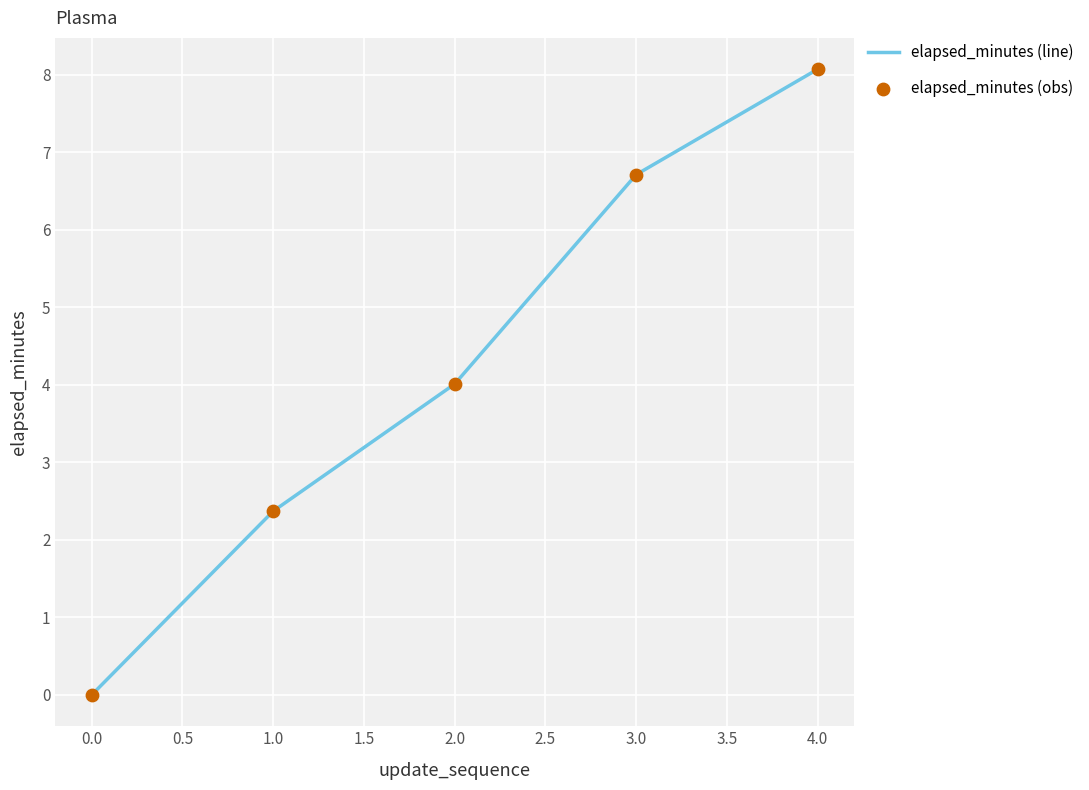

What is the greatest value displayed?

8.1